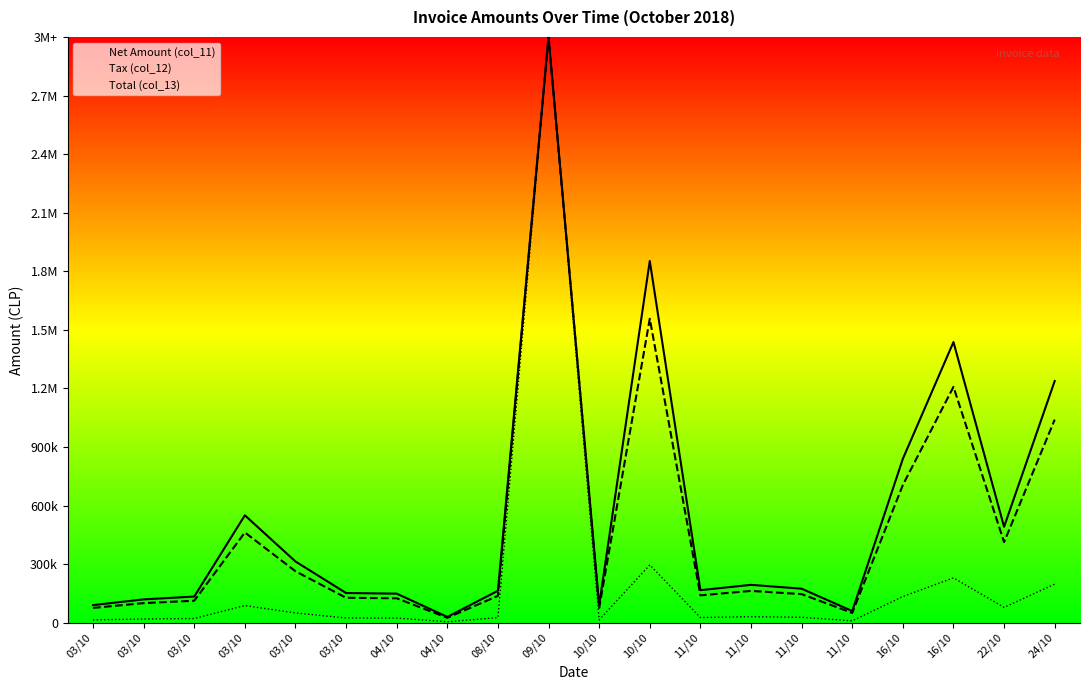

What is the average value of the Total (col_13) series?

562160